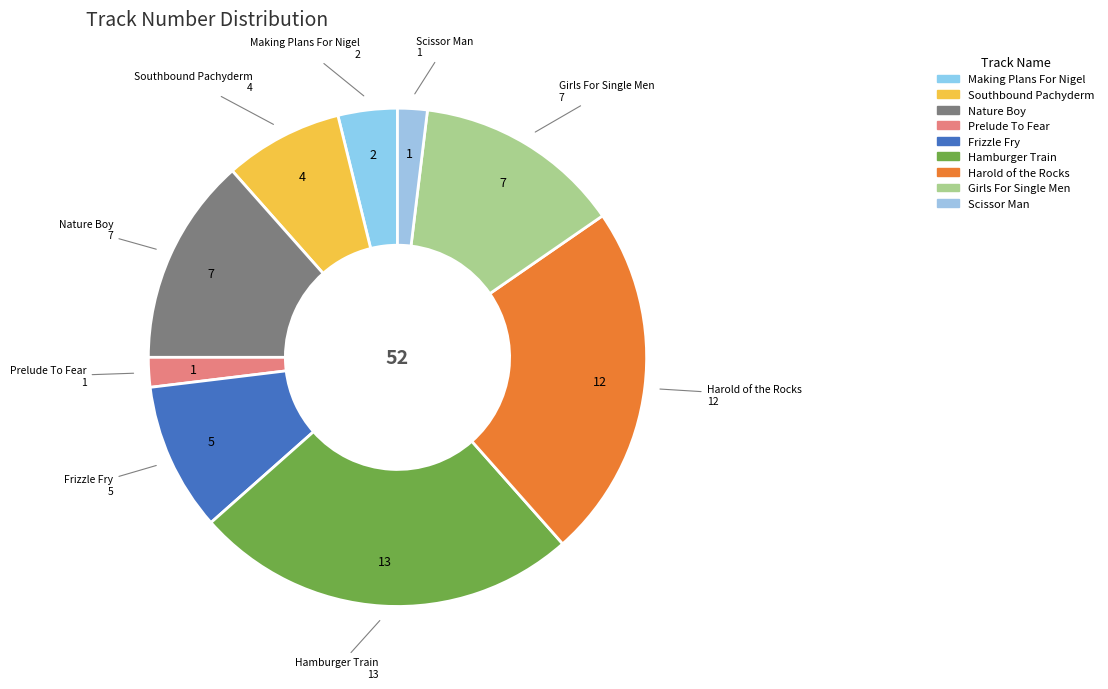

Do Harold of the Rocks and Southbound Pachyderm together represent more than half of the pie?

No